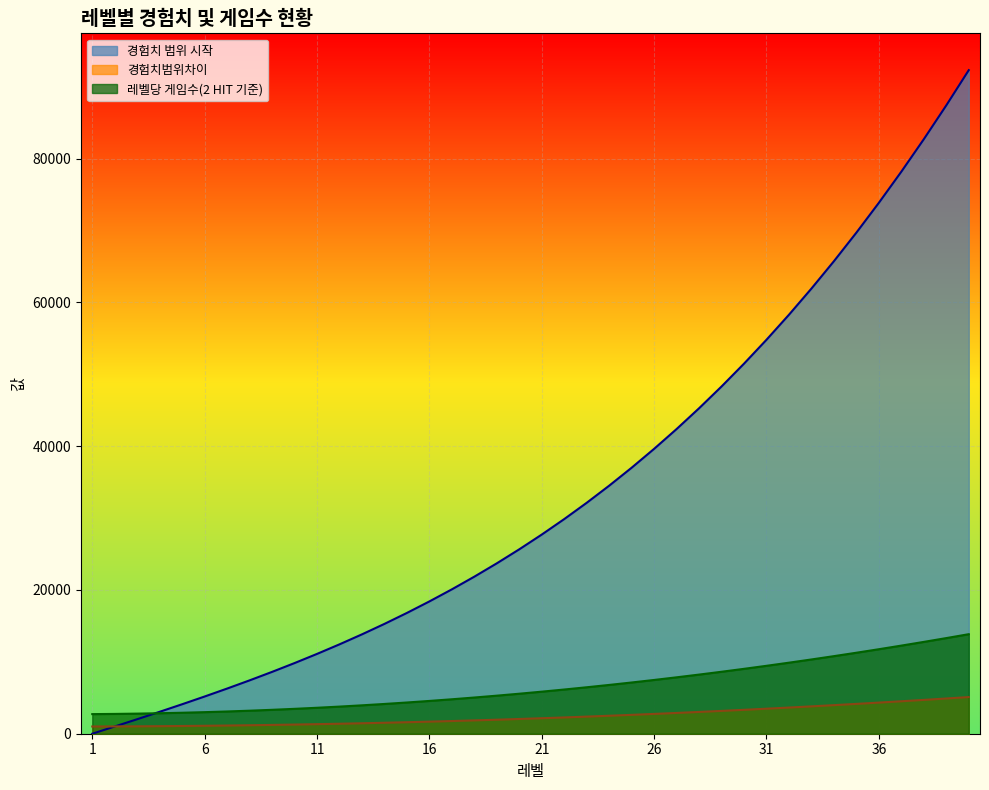

Where does the 경험치 범위 시작 series first go above 27701?

22